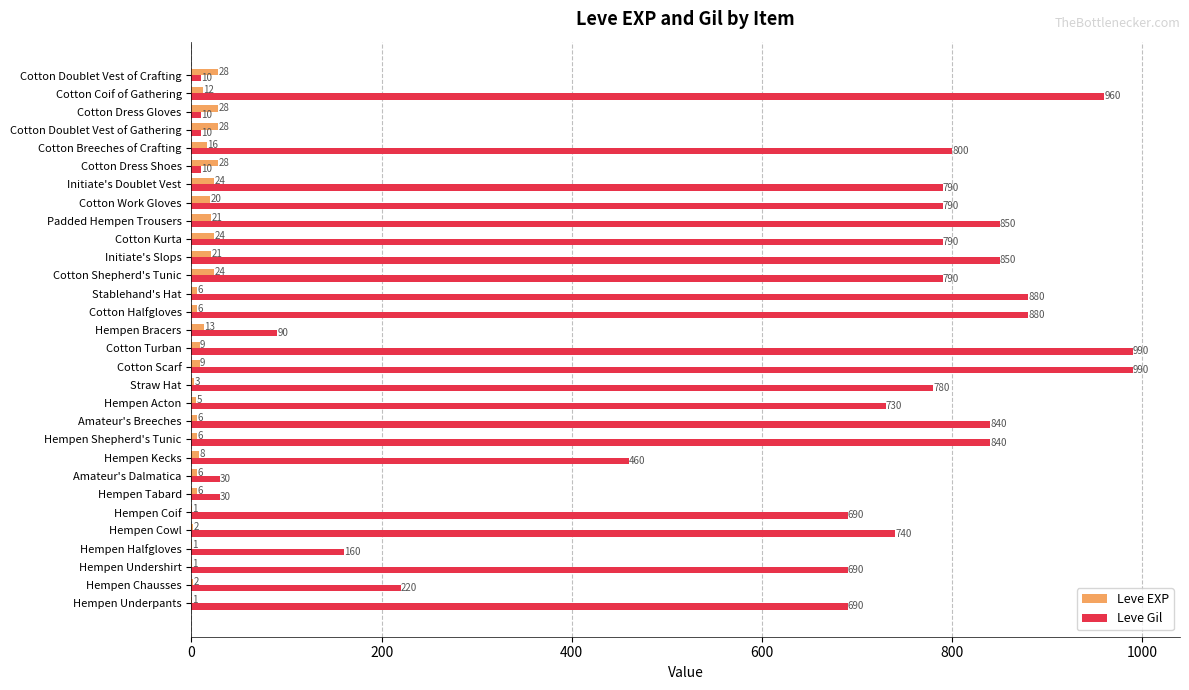

Between Hempen Halfgloves and Hempen Kecks, which series saw the biggest shift?

Leve Gil